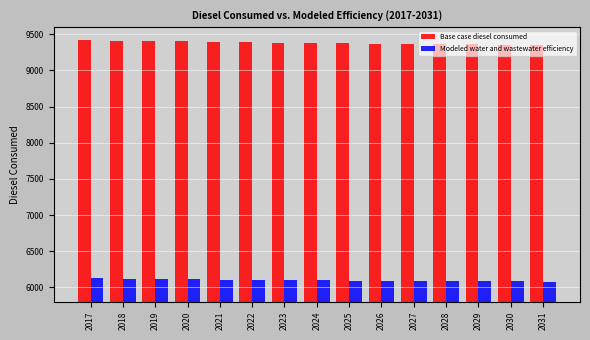

What are all the series names shown in the legend?

Base case diesel consumed, Modeled water and wastewater efficiency